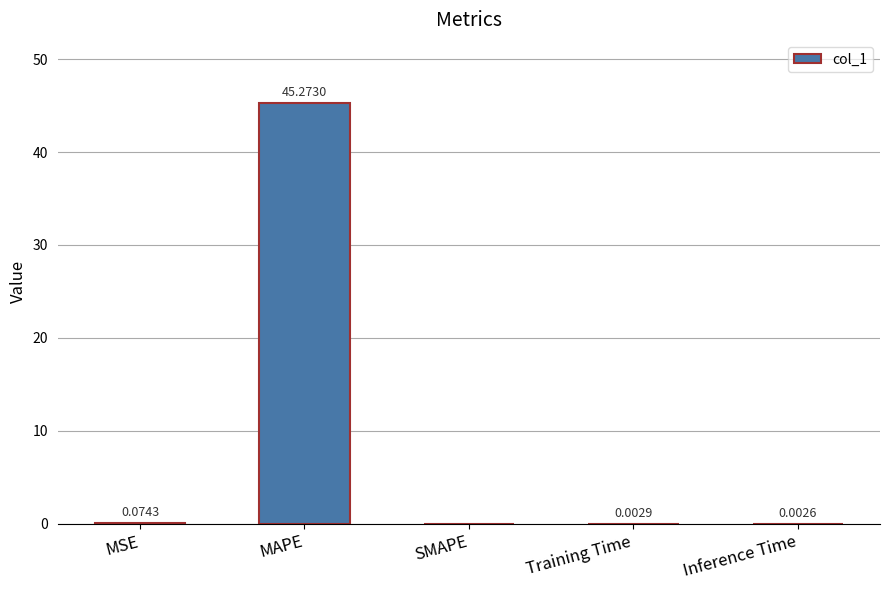

At which label is the value closest to 22?

MSE